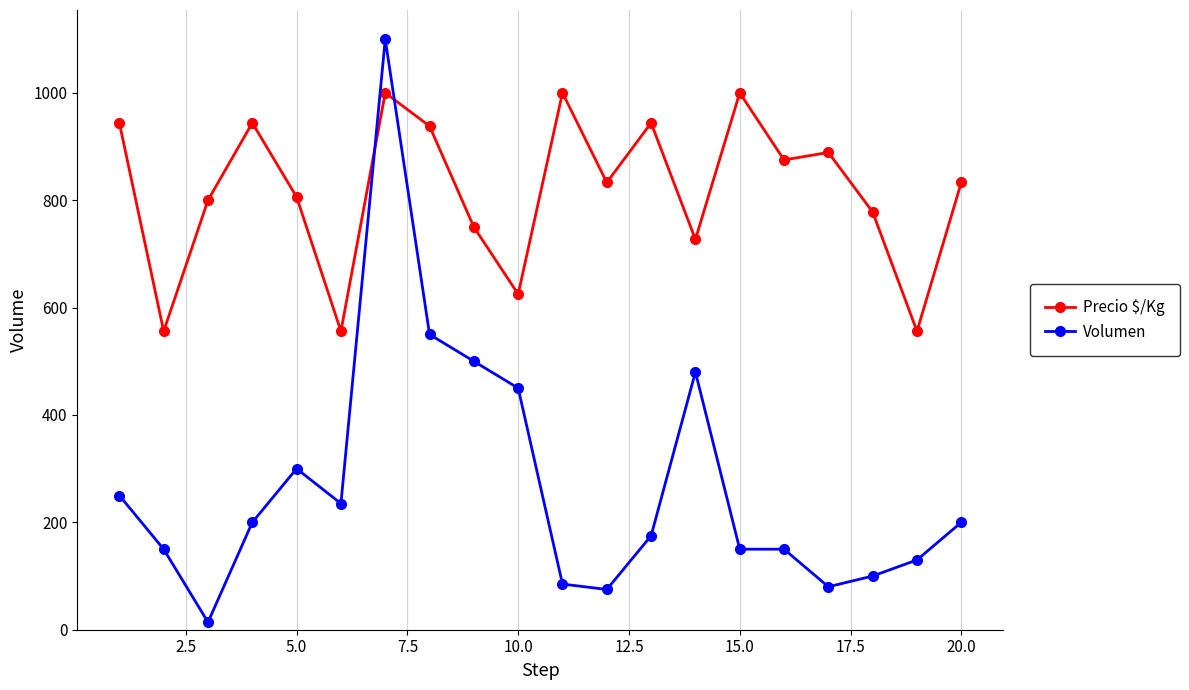

Which series has the largest range (max minus min)?

Volumen